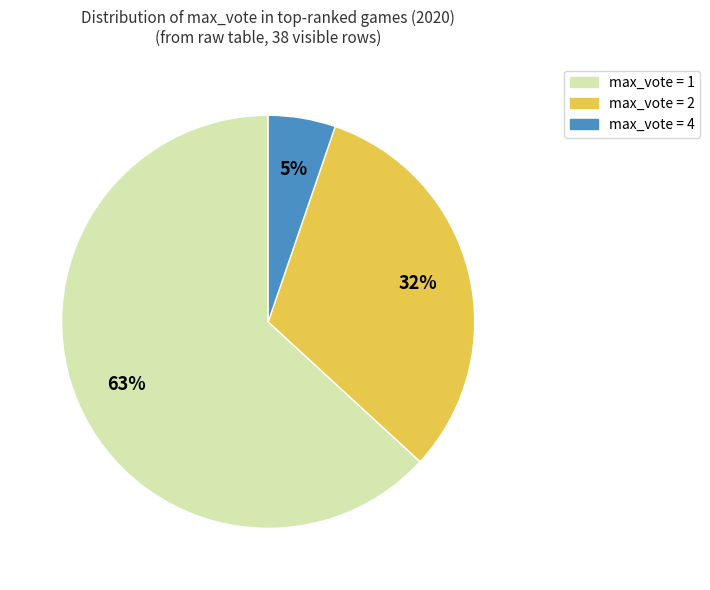

To the nearest percent, what is the difference between the largest and smallest slice percentages?

58%